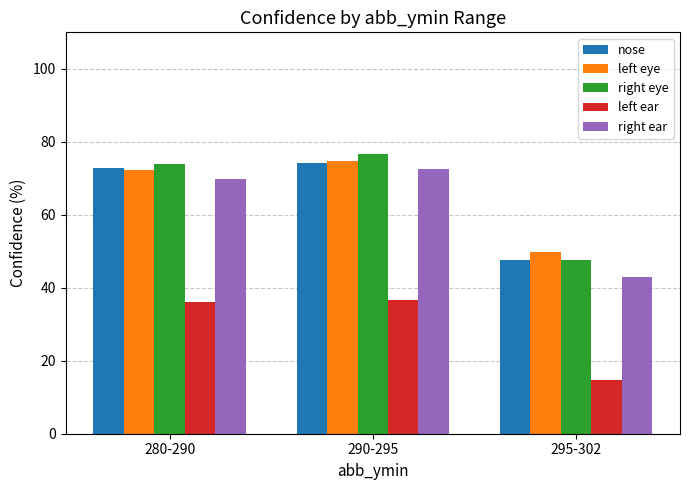

What is the label of the 1st bar from the left?

280-290